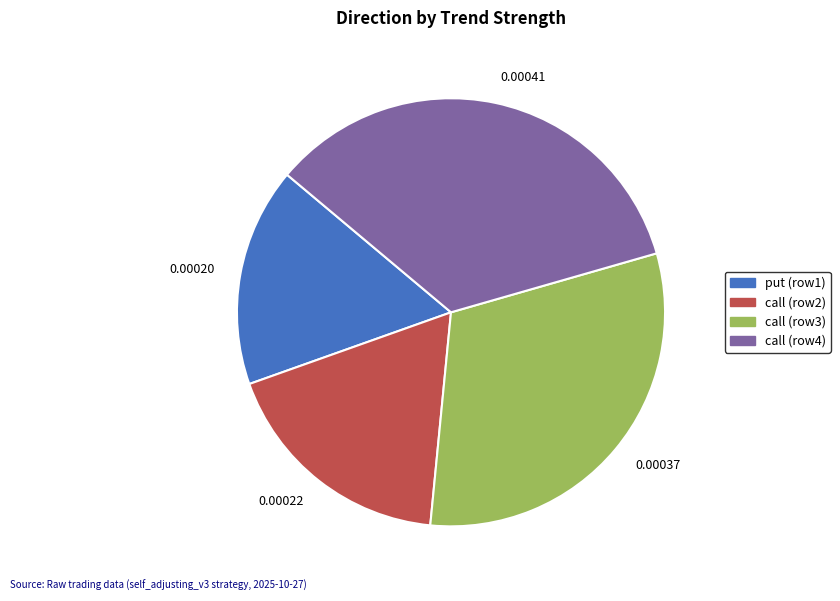

Is there any slice that represents more than half of the pie?

No